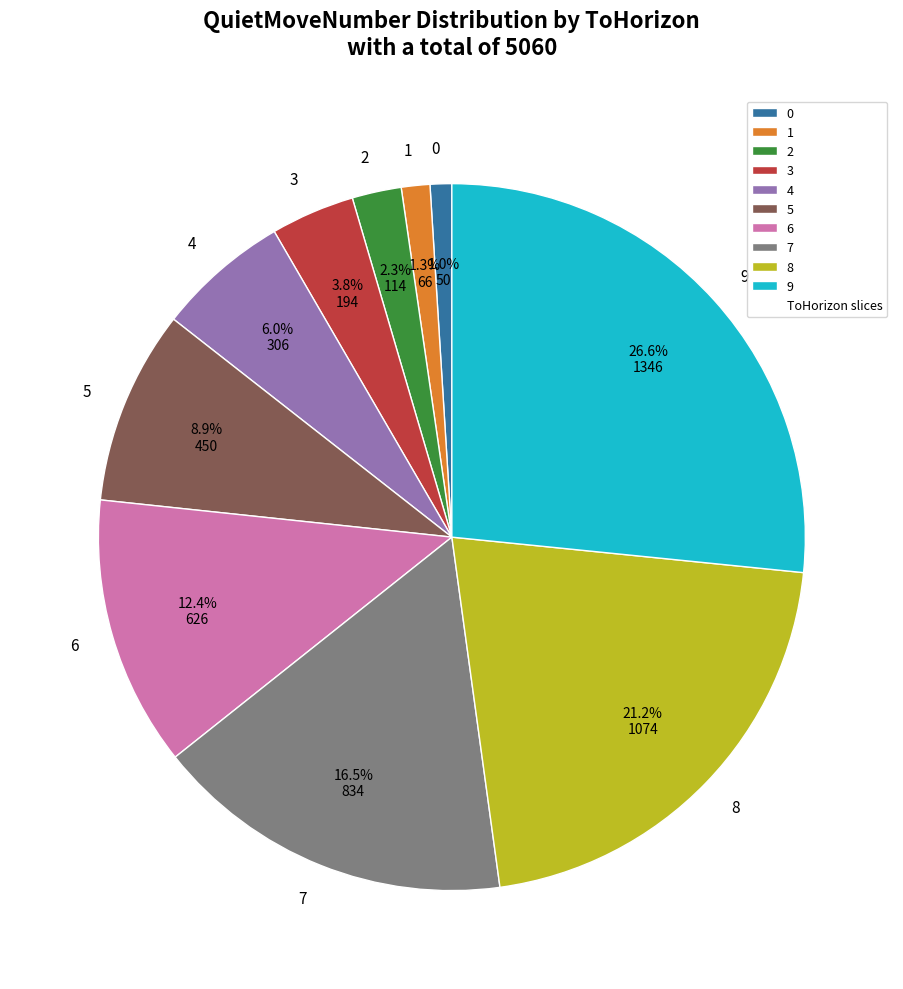

What portion of the pie excludes 9?

73.4%